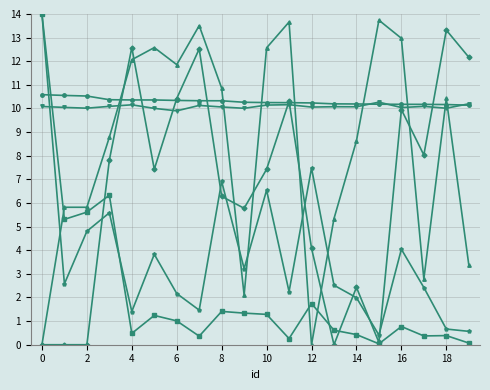

What is the maximum value shown in the chart?

14.0